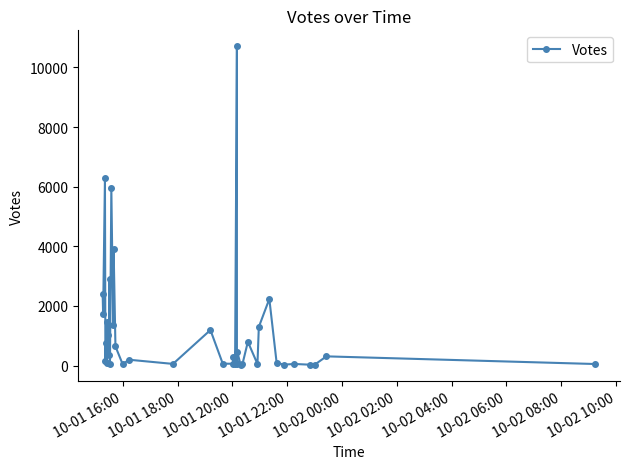

How many lines are shown in the chart?

1